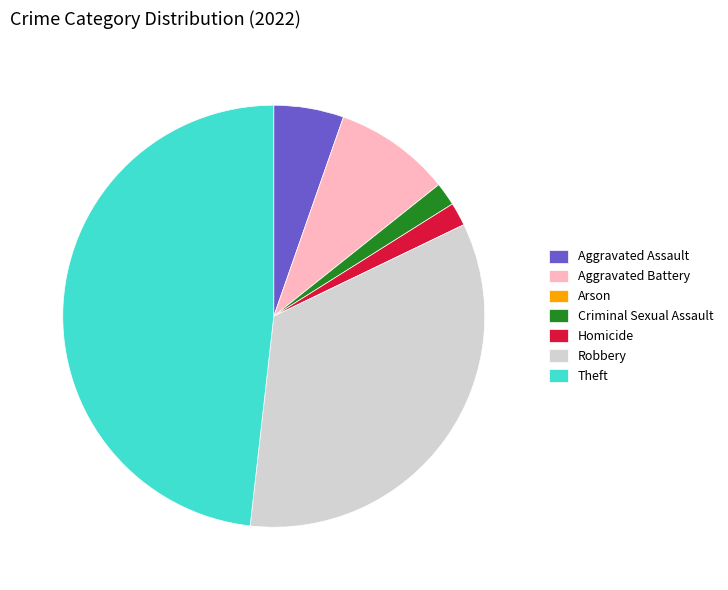

Which category has the biggest portion of the pie?

Theft